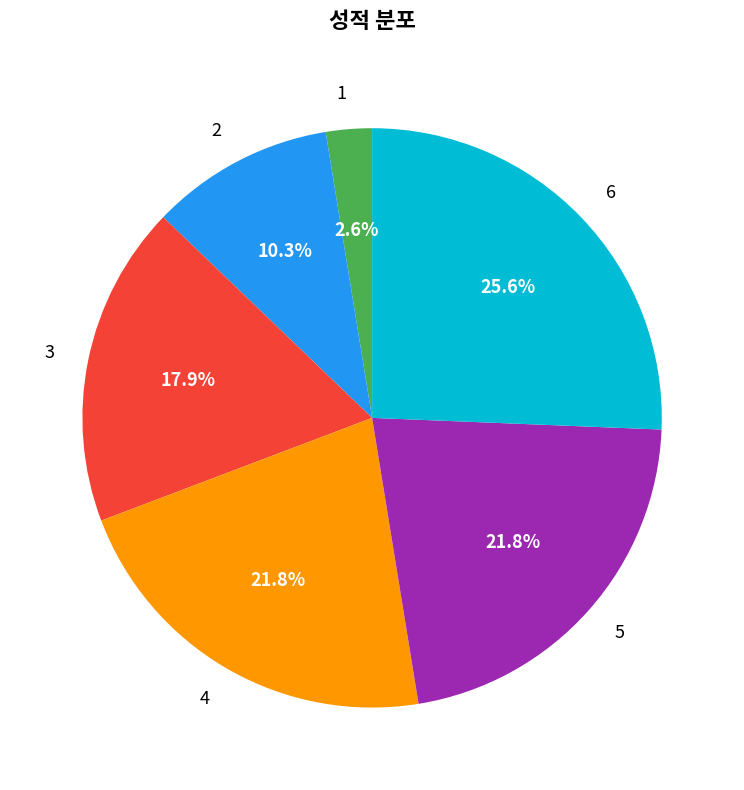

Which category has the biggest portion of the pie?

6